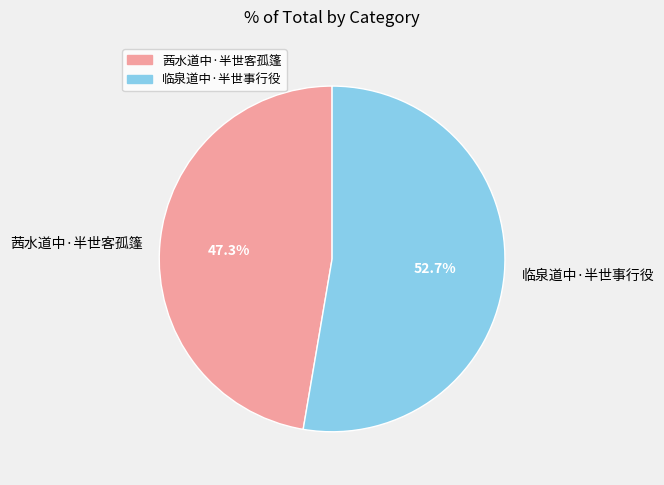

Is it true that 茜水道中·半世客孤篷 is 47% of the pie?

True